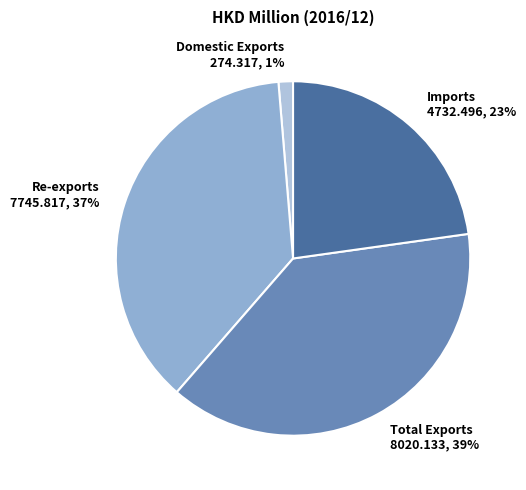

How many segments does this pie chart have?

4